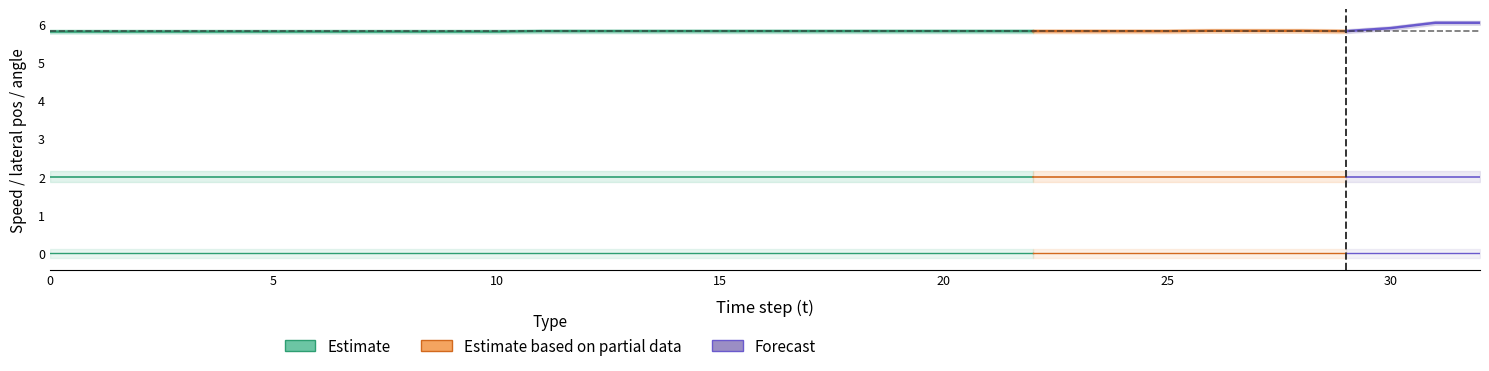

True or false: y and v cross at least once.

False